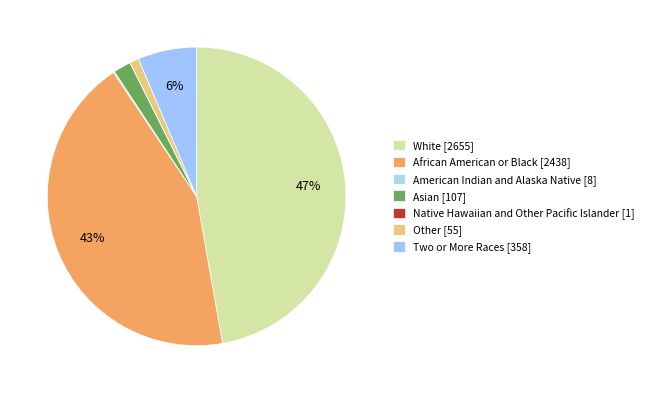

What is the change in value from American Indian and Alaska Native to Native Hawaiian and Other Pacific Islander?

-7